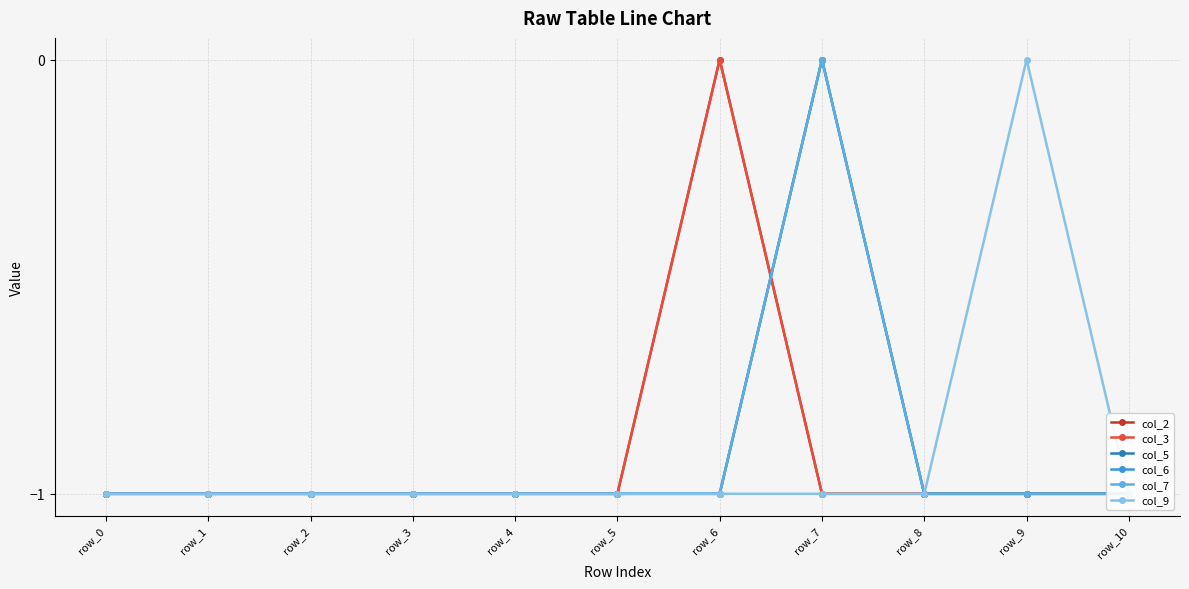

Where is col_9 nearest to the value 0?

row_9